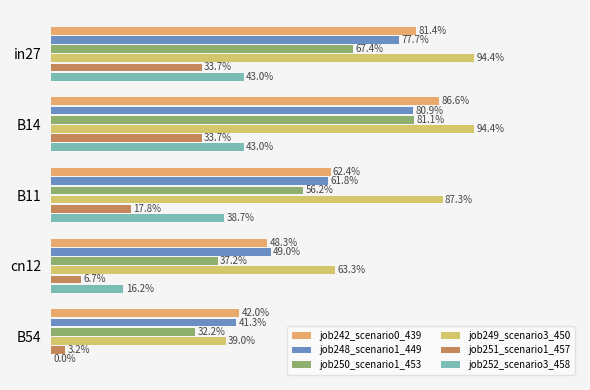

How many data points does each series have?

5